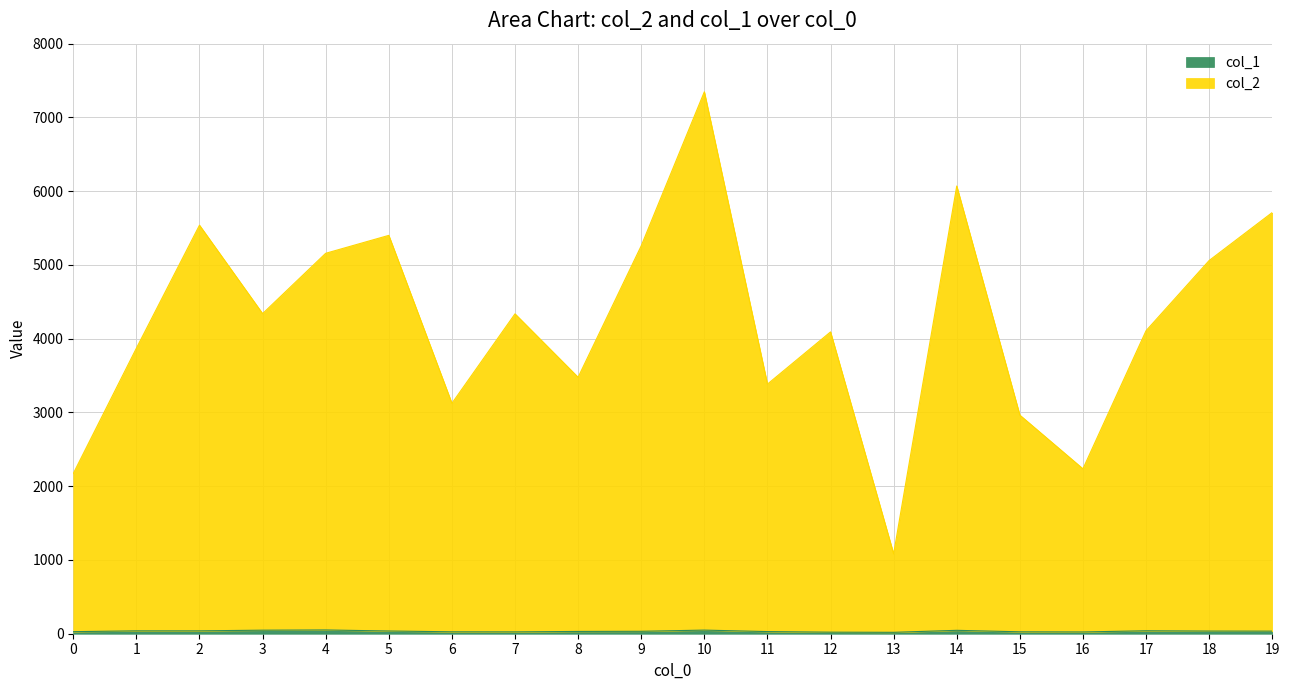

Is the value of col_2 at 18 greater than the value of col_1 at 8?

Yes